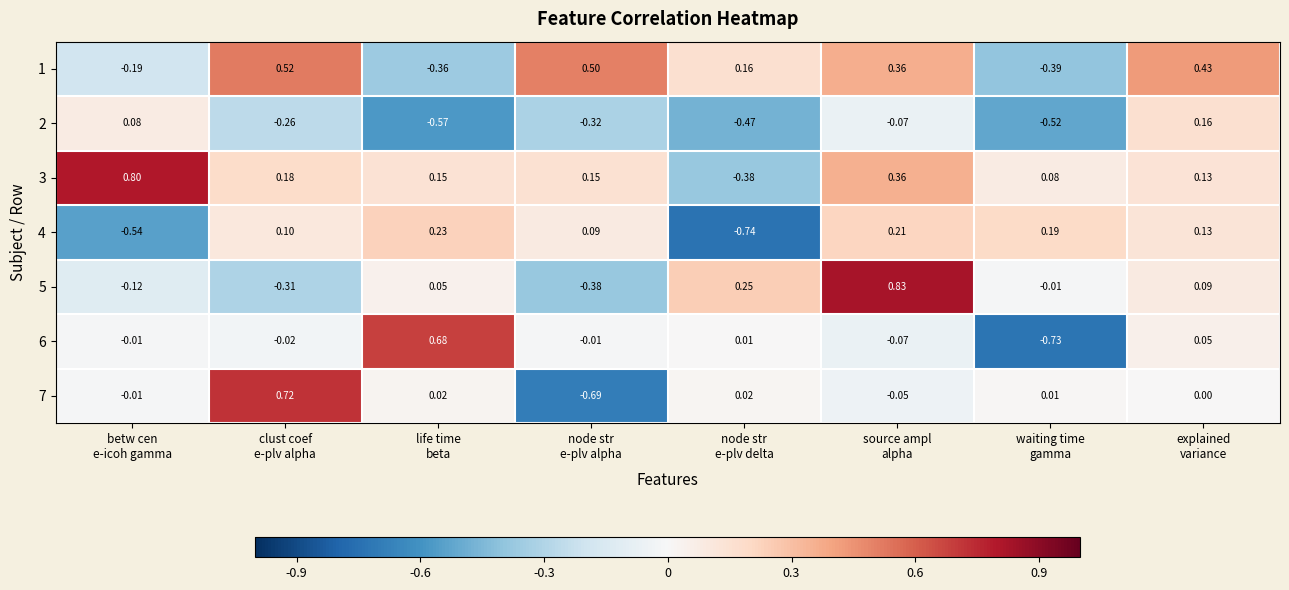

How many positive values does the 4 series have?

6